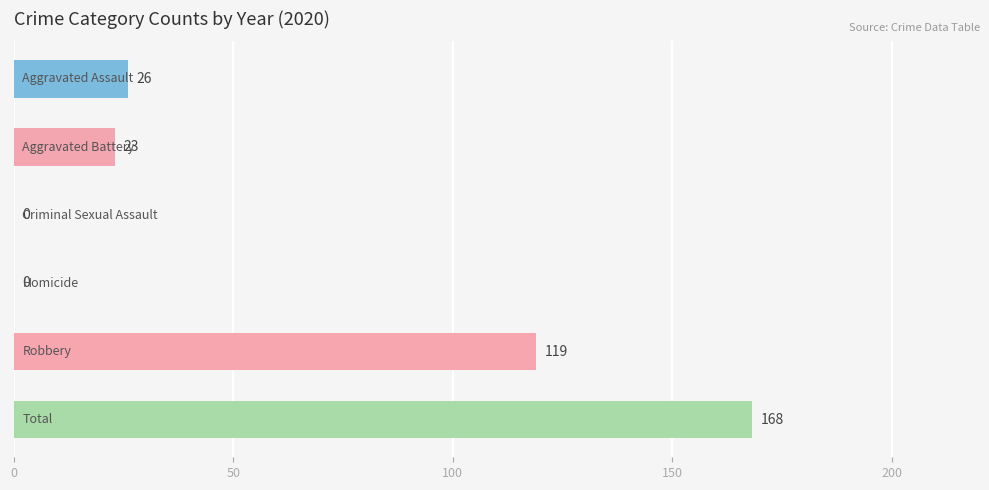

Does the chart contain stacked bars?

No